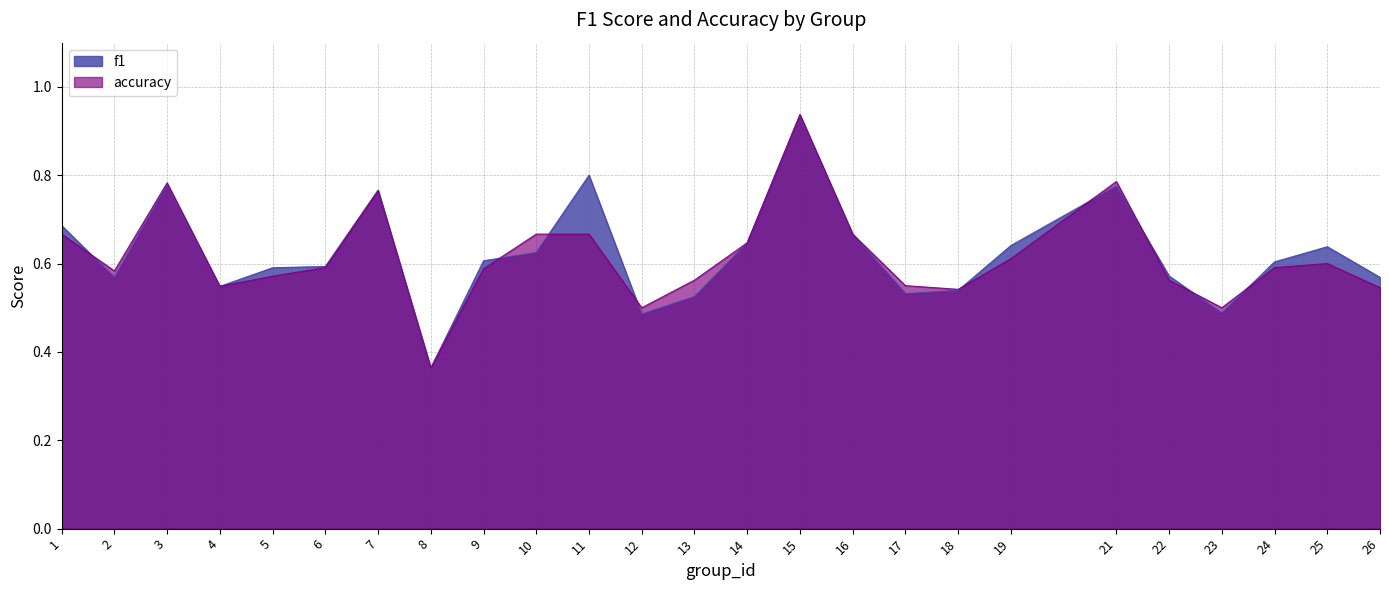

Reading right to left, transcribe all the data shown in this chart.

f1: 0.6	0.6	0.6	0.5	0.6	0.8	0.6	0.5	0.5	0.7	0.9	0.6	0.5	0.5	0.8	0.6	0.6	0.4	0.8	0.6	0.6	0.5	0.8	0.6	0.7
accuracy: 0.5	0.6	0.6	0.5	0.6	0.8	0.6	0.5	0.6	0.7	0.9	0.6	0.6	0.5	0.7	0.7	0.6	0.4	0.8	0.6	0.6	0.5	0.8	0.6	0.7